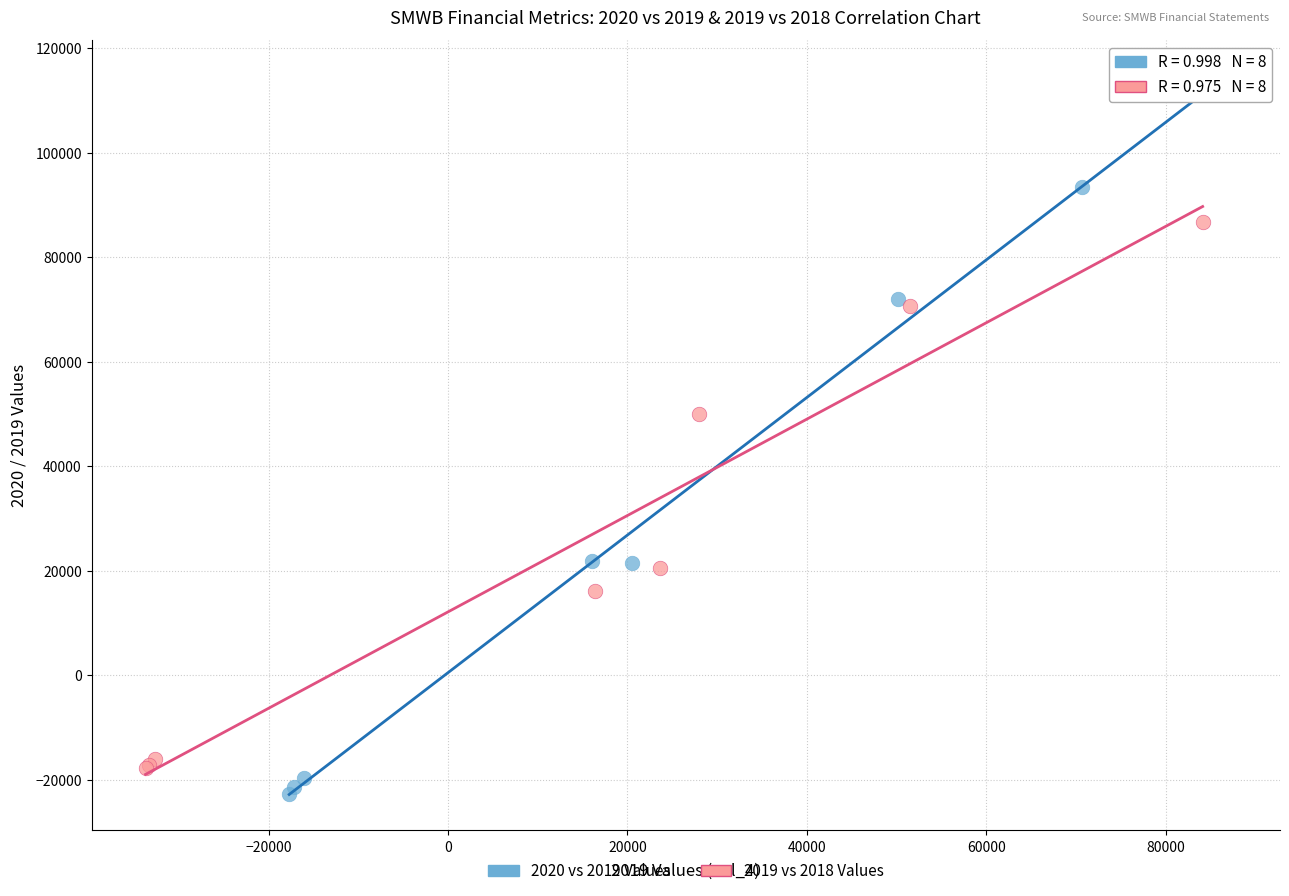

Which series has the widest spread of Y values?

2020 vs 2019 Values